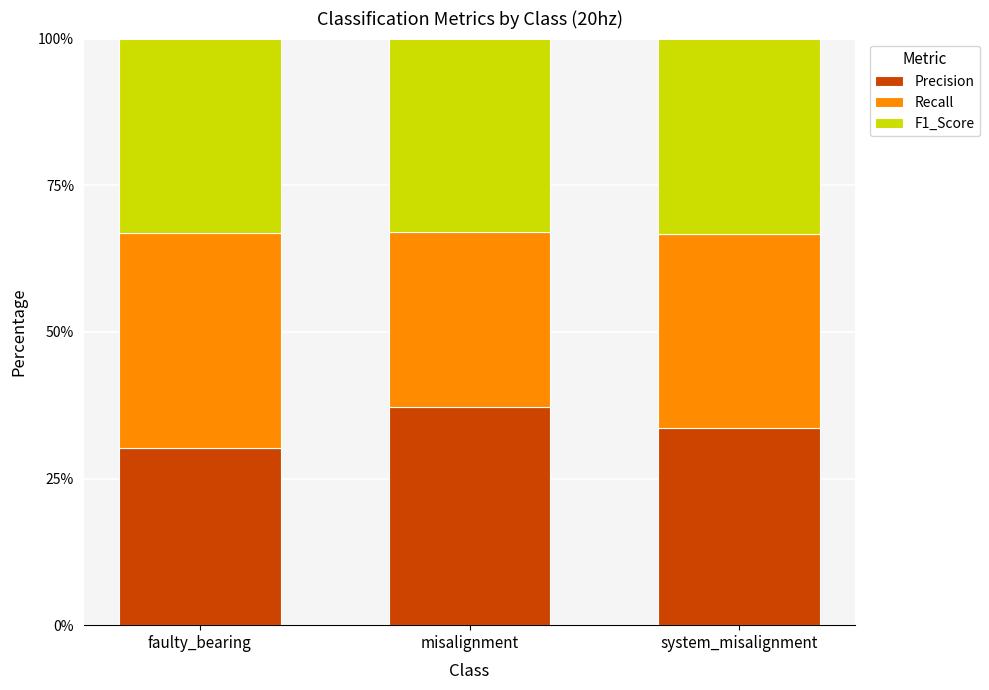

Which category has the highest value in the Precision series?

misalignment